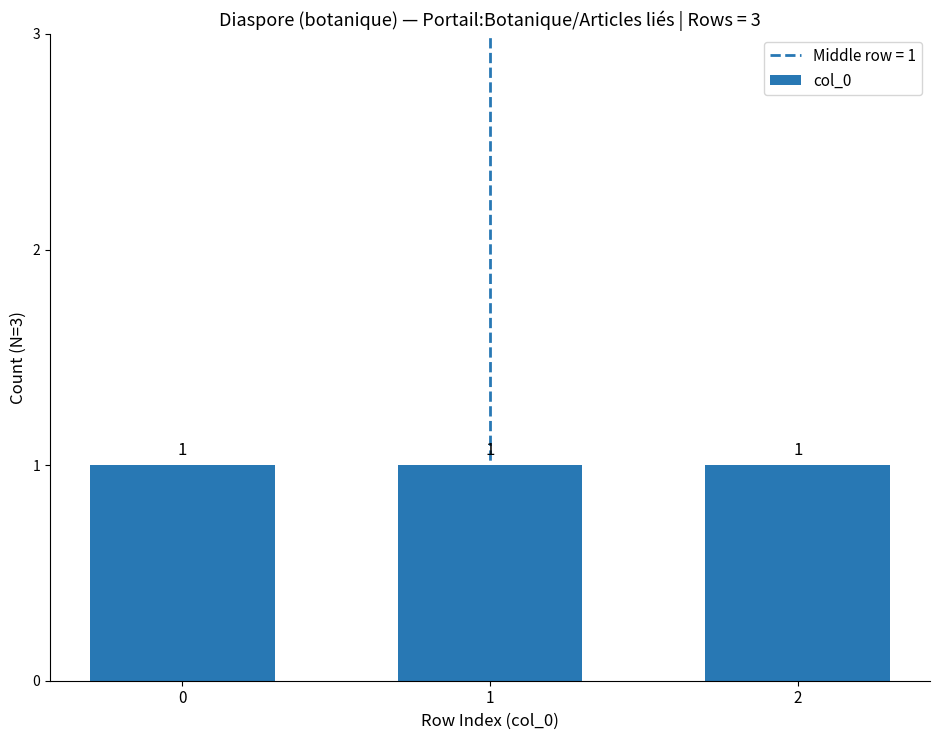

The chart shows a value of 3 at row 2. True or false?

False